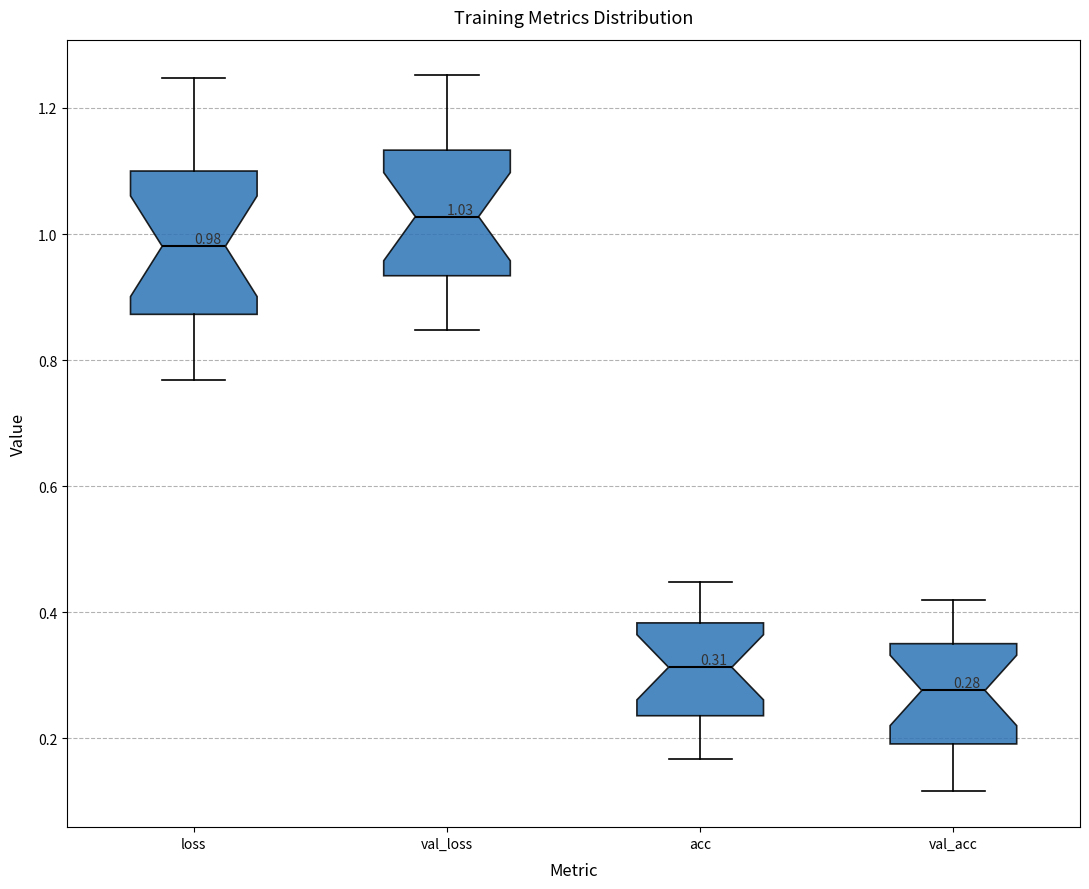

Comparing the boxes themselves (not the whiskers), which one is the tallest?

loss